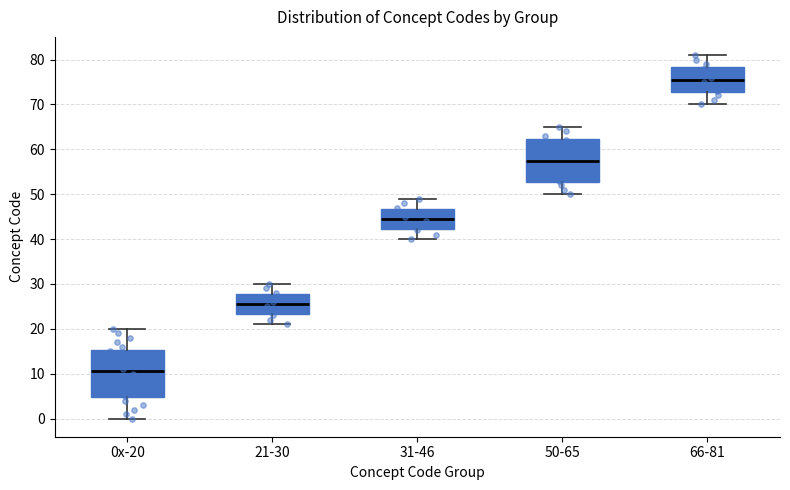

Reading left to right, read every box against the y-axis: the position of its median line, the range the box covers, and the ends of its whiskers. The values are not printed on the chart, so give them approximately, as read against the axis.

0x-20: median 11, box 5 to 15, whiskers 0 to 20
21-30: median 26, box 23 to 28, whiskers 21 to 30
31-46: median 45, box 42 to 47, whiskers 40 to 49
50-65: median 58, box 53 to 62, whiskers 50 to 65
66-81: median 76, box 73 to 78, whiskers 70 to 81